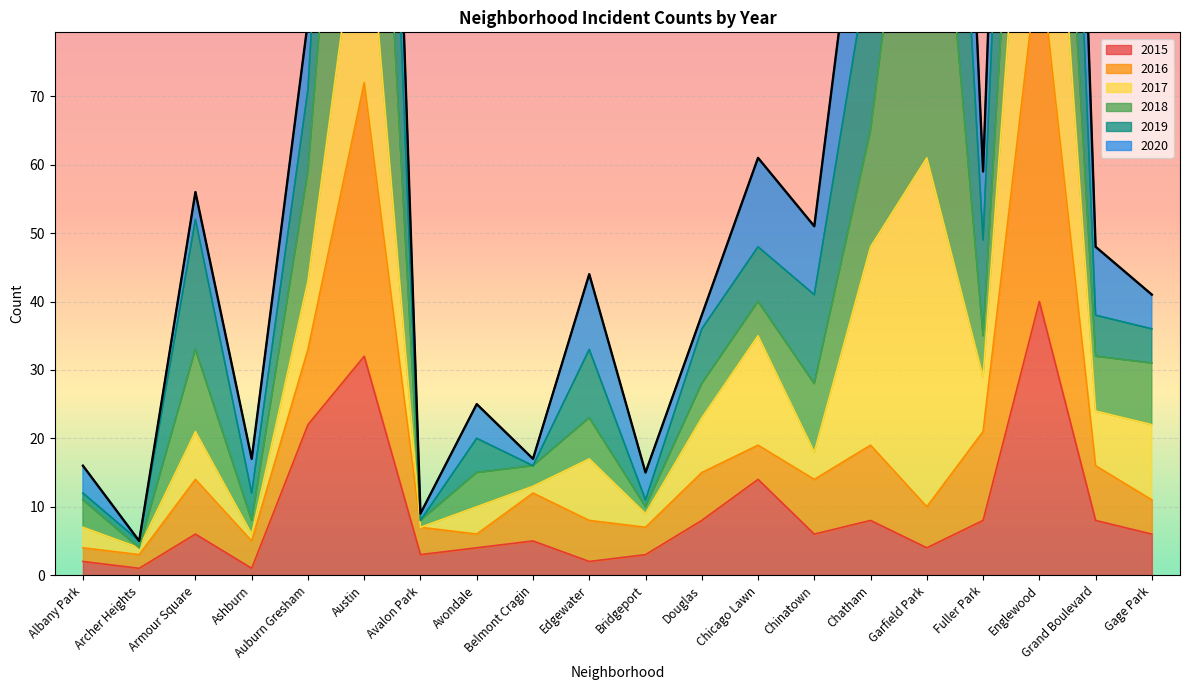

The 2015 series shows 6 at Gage Park. True or false?

True